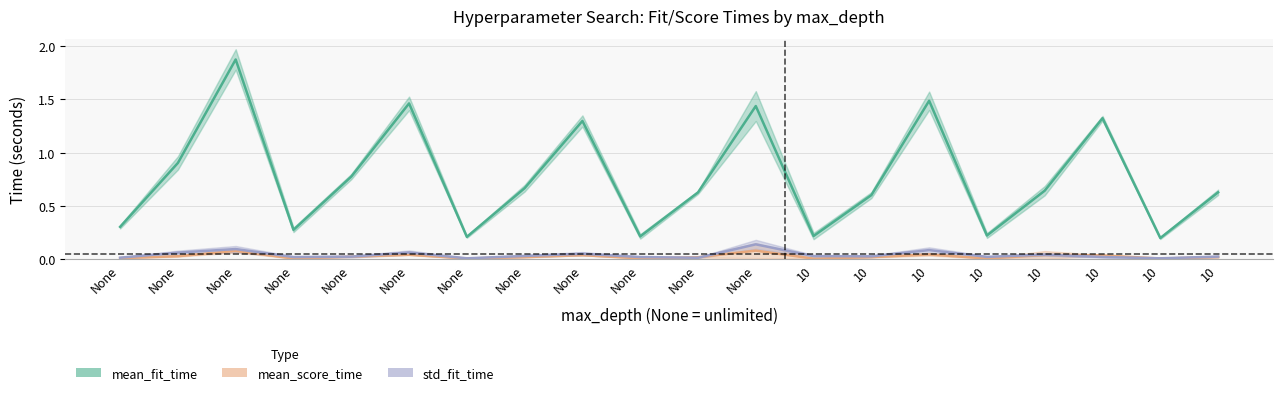

What is the sum of the std_fit_time values at 10 and 10?

0.1